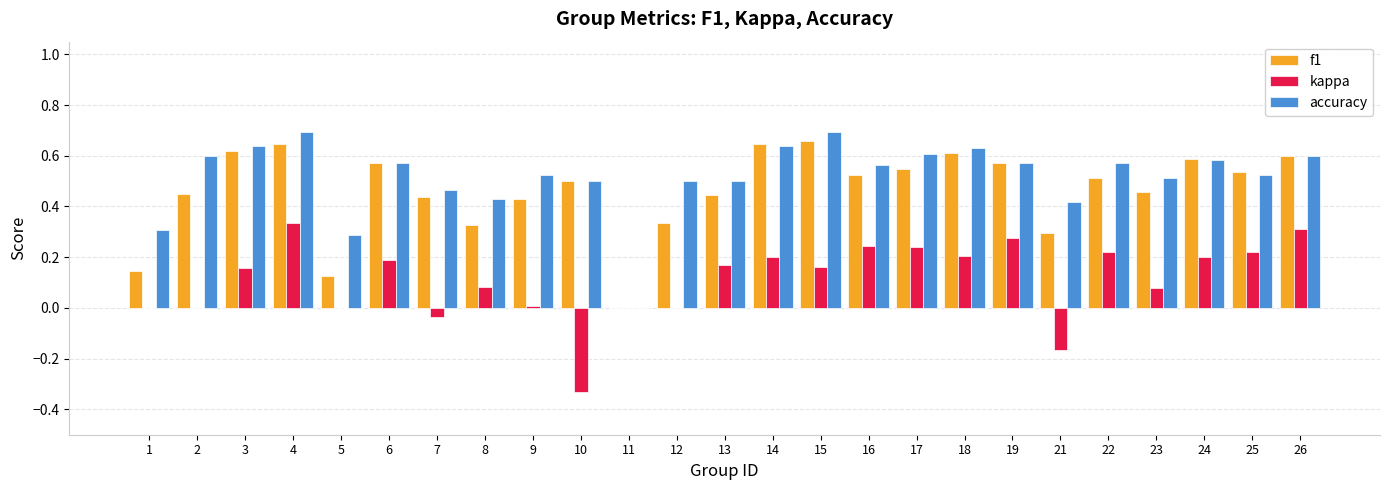

How many distinct data groups are displayed?

3